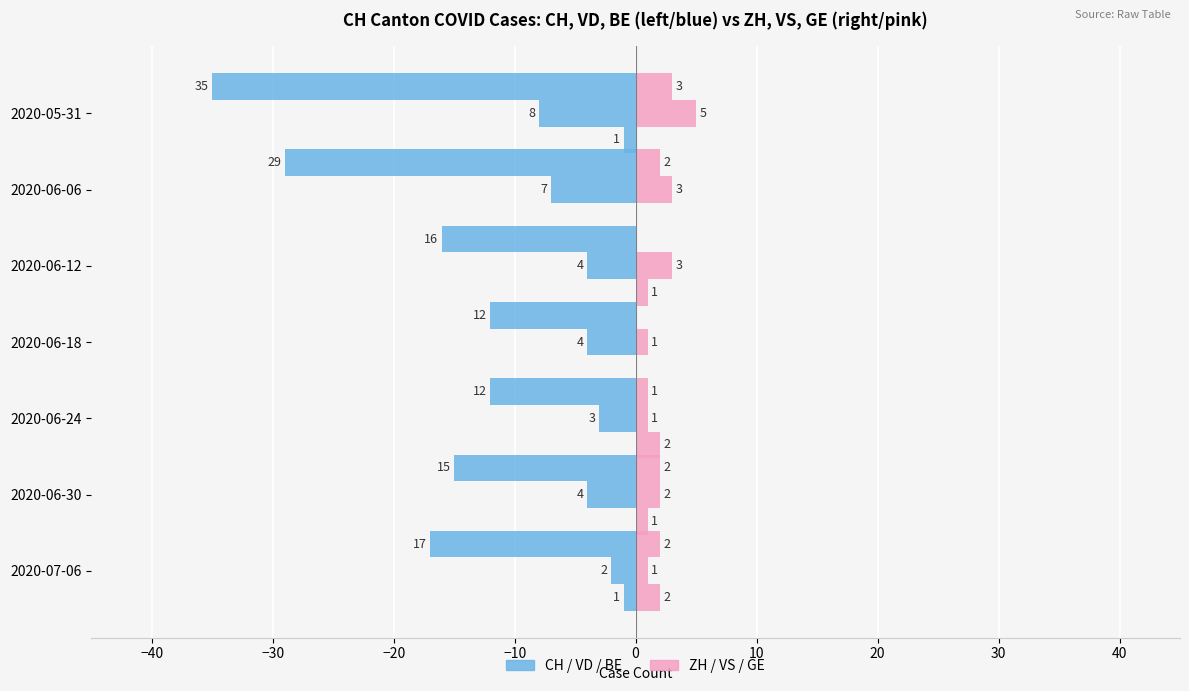

At 2020-06-18, list the series in order from smallest to largest.

CH, ZH